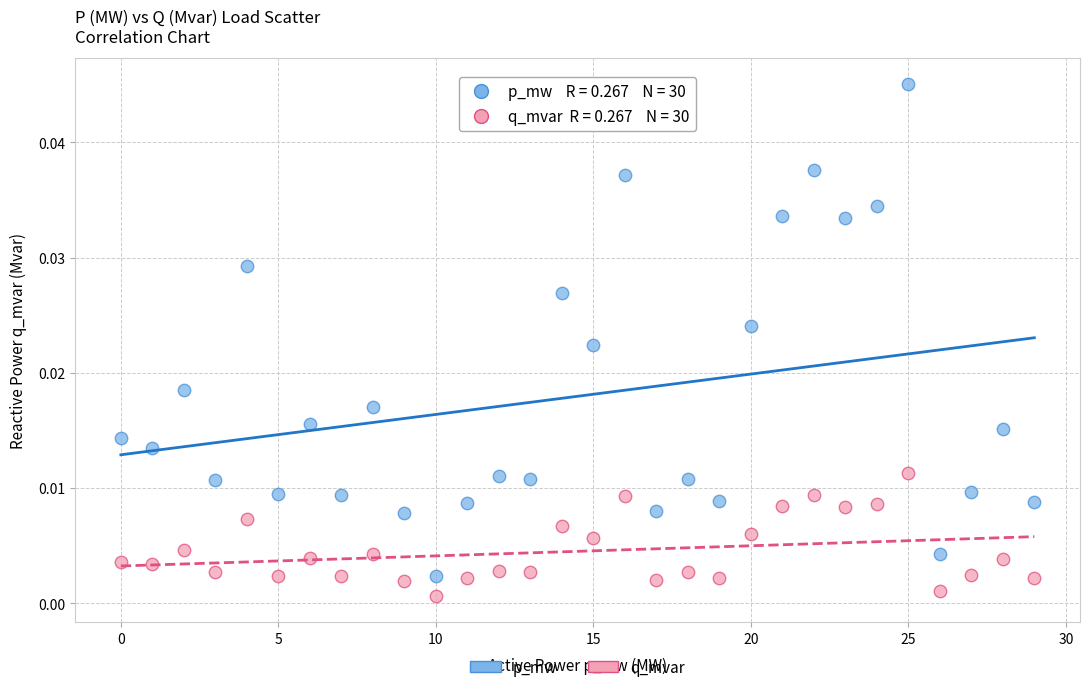

Which series has the widest spread of Y values?

p_mw